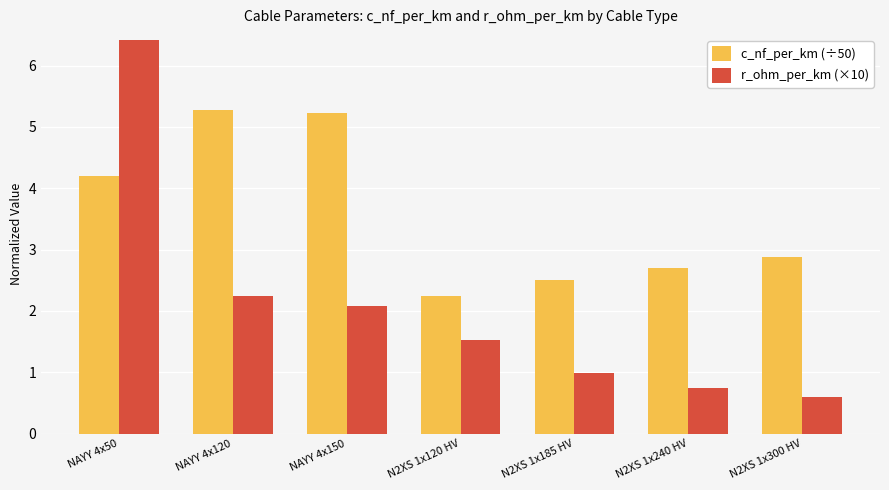

Which series has the largest total across all categories?

c_nf_per_km (÷50)